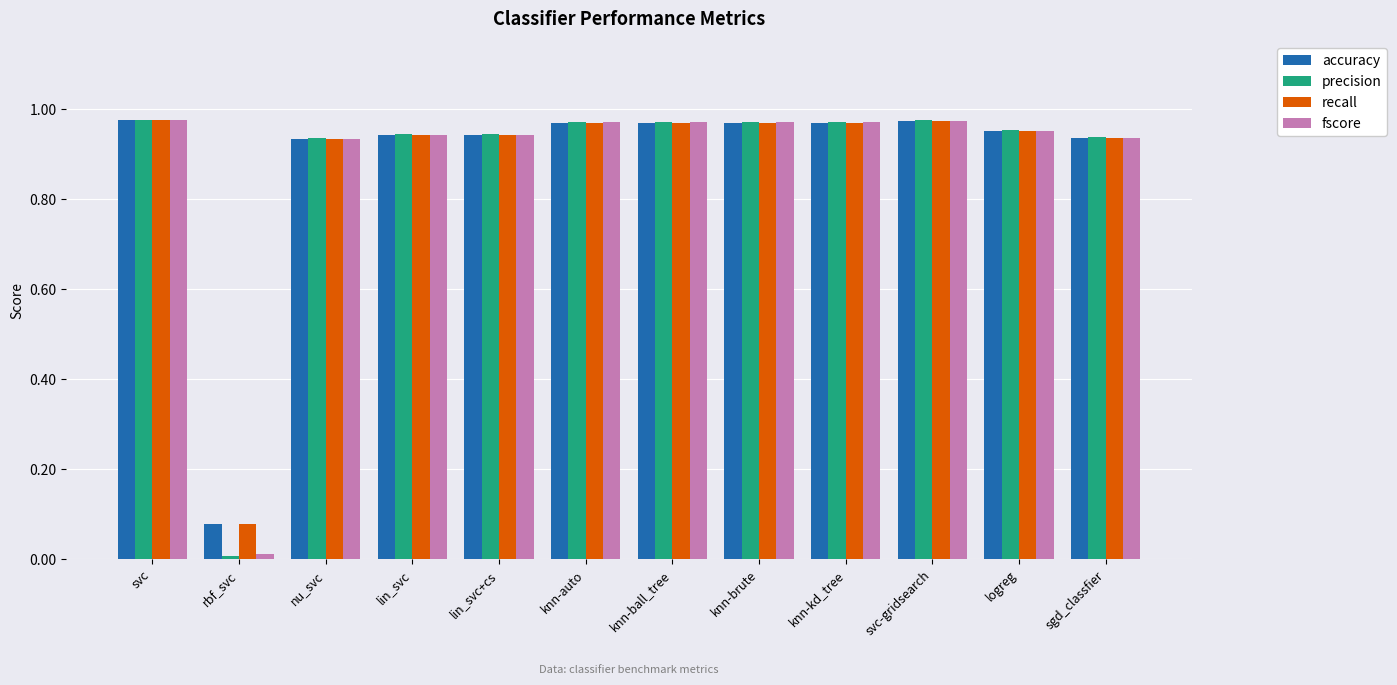

What are all the series names shown in the legend?

accuracy, precision, recall, fscore